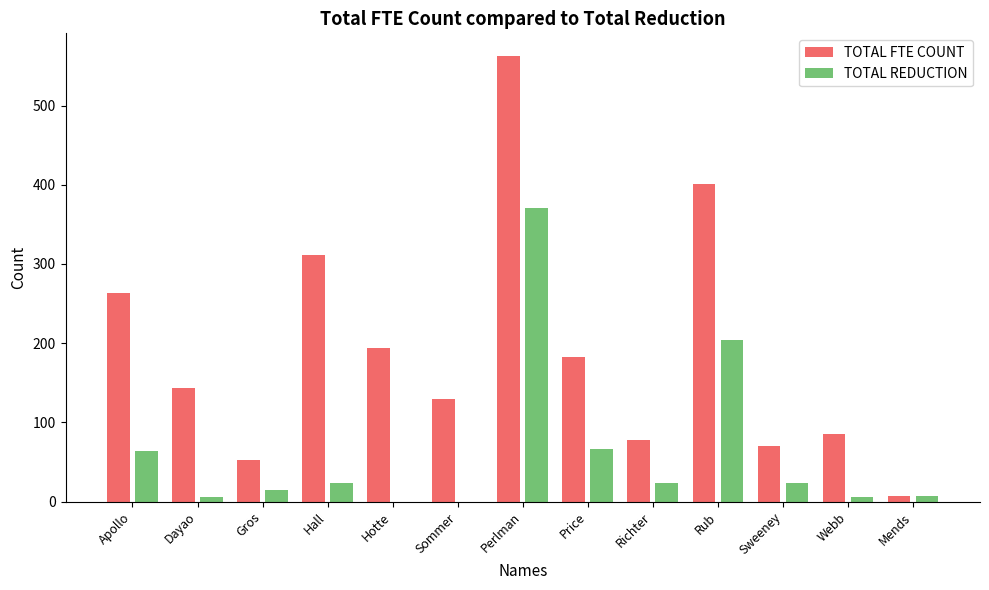

What is the sum of the TOTAL REDUCTION values at Gros and Richter?

39